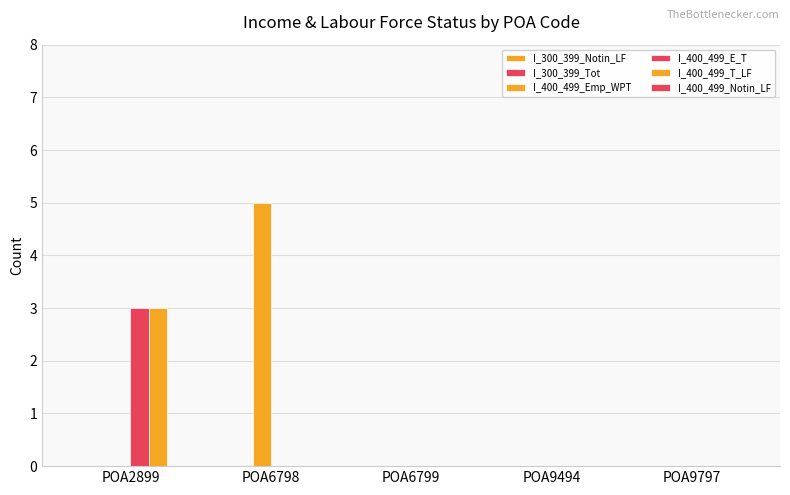

At which category is the sum across all series the highest?

POA2899